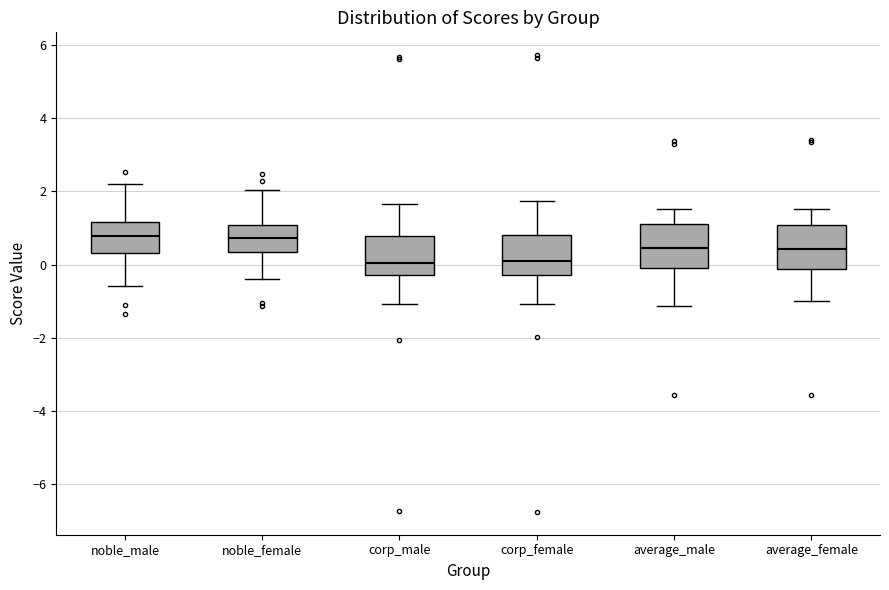

Reading left to right, read every box against the y-axis: the position of its median line, the range the box covers, and the ends of its whiskers. The values are not printed on the chart, so give them approximately, as read against the axis.

noble_male: median 0.8, box 0.4 to 1.2, whiskers -0.6 to 2.2
noble_female: median 0.8, box 0.4 to 1.0, whiskers -0.4 to 2.0
corp_male: median 0.0, box -0.2 to 0.8, whiskers -1.0 to 1.6
corp_female: median 0.0, box -0.2 to 0.8, whiskers -1.0 to 1.8
average_male: median 0.4, box -0.2 to 1.2, whiskers -1.2 to 1.6
average_female: median 0.4, box -0.2 to 1.0, whiskers -1.0 to 1.6